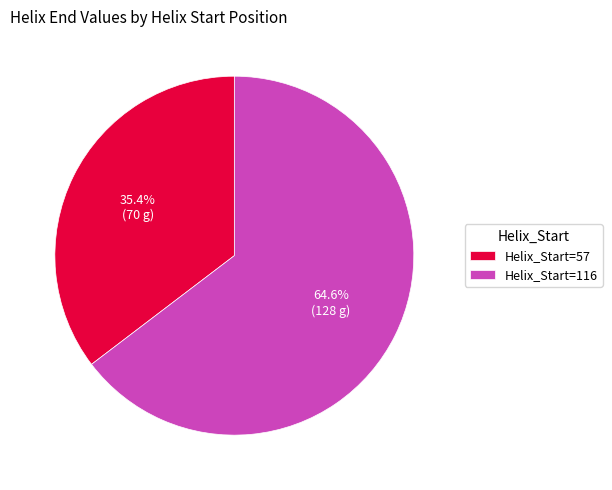

What is the largest slice in the pie chart?

Helix_Start=116